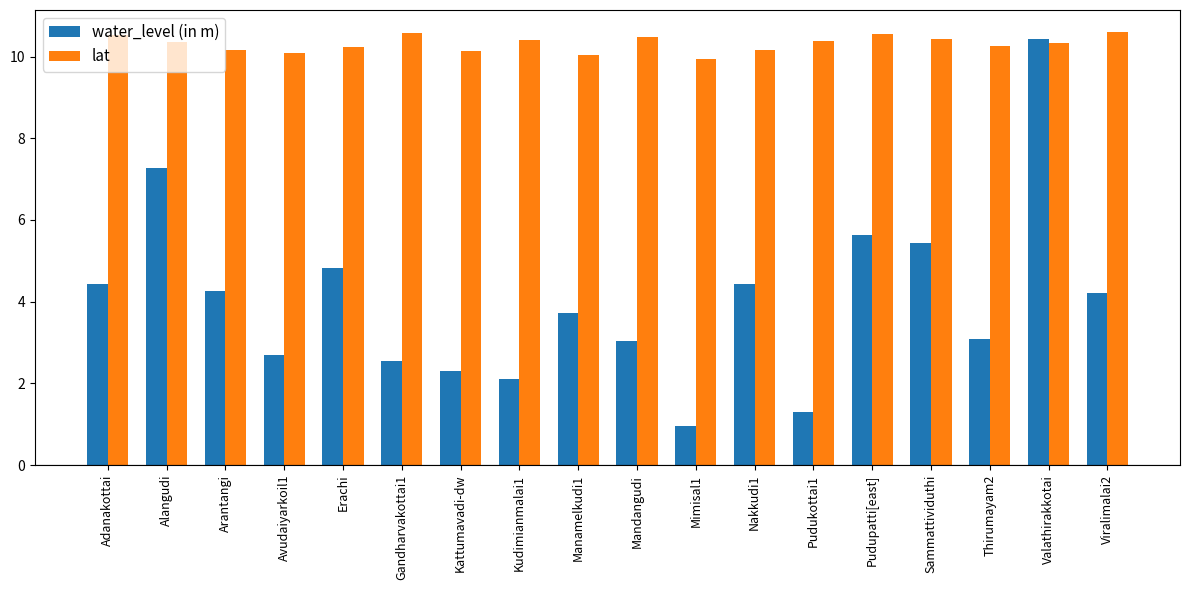

What is the sum of all lat values?

185.6